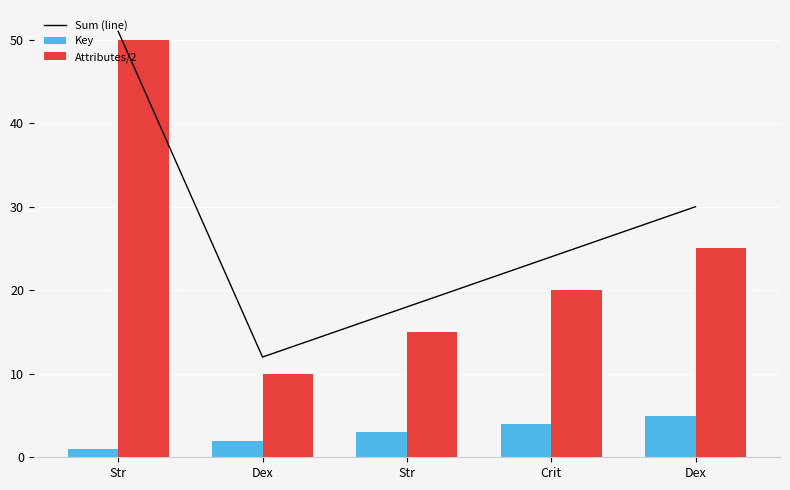

What is the highest value of the Sum (line) series?

51